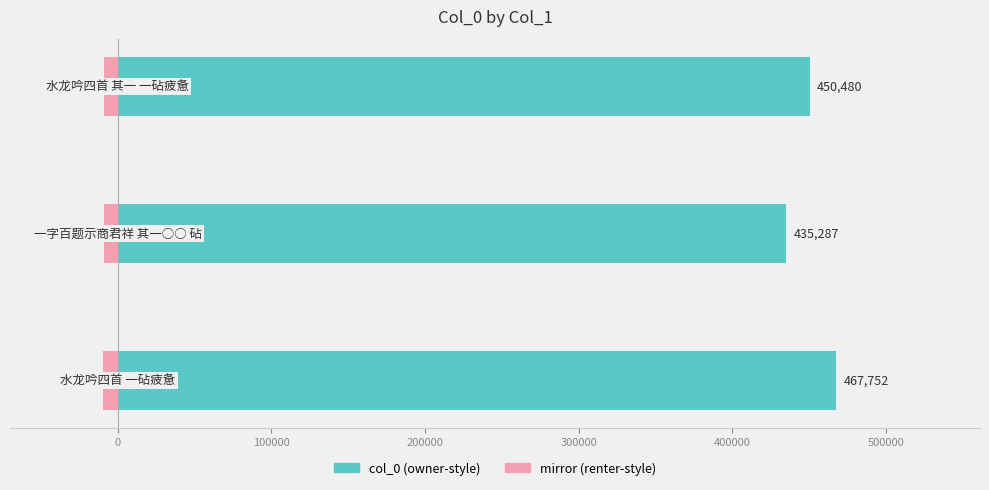

What is the average value?

451173